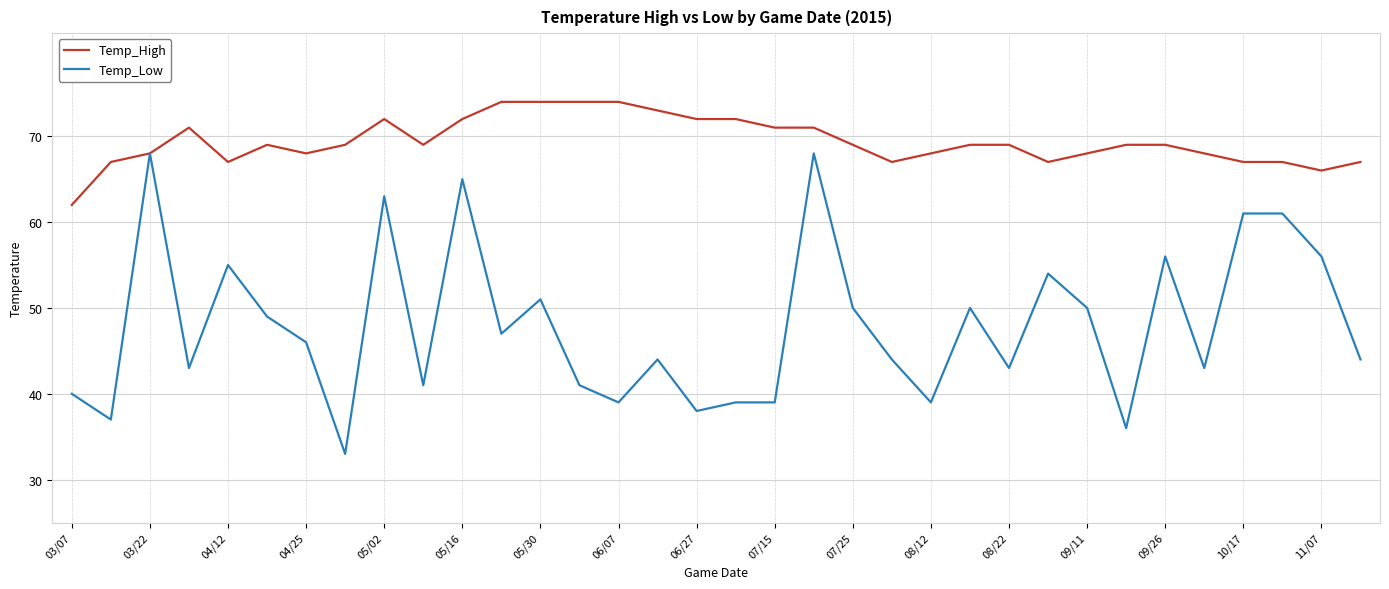

Rank the series by their average value, from lowest to highest.

Temp_Low, Temp_High